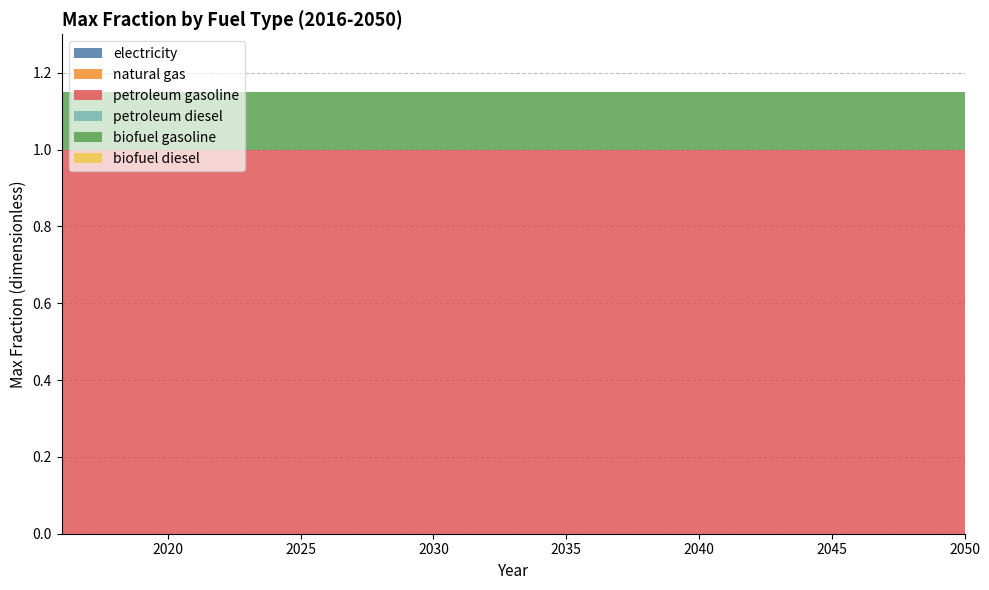

Reading right to left, what are all the values shown in this chart?

electricity: 0.0	0.0	0.0	0.0	0.0	0.0	0.0	0.0	0.0	0.0	0.0	0.0	0.0	0.0	0.0	0.0	0.0	0.0	0.0	0.0	0.0	0.0	0.0	0.0	0.0	0.0	0.0	0.0	0.0	0.0	0.0	0.0	0.0	0.0	0.0
natural gas: 0.0	0.0	0.0	0.0	0.0	0.0	0.0	0.0	0.0	0.0	0.0	0.0	0.0	0.0	0.0	0.0	0.0	0.0	0.0	0.0	0.0	0.0	0.0	0.0	0.0	0.0	0.0	0.0	0.0	0.0	0.0	0.0	0.0	0.0	0.0
petroleum gasoline: 1.0	1.0	1.0	1.0	1.0	1.0	1.0	1.0	1.0	1.0	1.0	1.0	1.0	1.0	1.0	1.0	1.0	1.0	1.0	1.0	1.0	1.0	1.0	1.0	1.0	1.0	1.0	1.0	1.0	1.0	1.0	1.0	1.0	1.0	1.0
petroleum diesel: 0.0	0.0	0.0	0.0	0.0	0.0	0.0	0.0	0.0	0.0	0.0	0.0	0.0	0.0	0.0	0.0	0.0	0.0	0.0	0.0	0.0	0.0	0.0	0.0	0.0	0.0	0.0	0.0	0.0	0.0	0.0	0.0	0.0	0.0	0.0
biofuel gasoline: 0.1	0.1	0.1	0.1	0.1	0.1	0.1	0.1	0.1	0.1	0.1	0.1	0.1	0.1	0.1	0.1	0.1	0.1	0.1	0.1	0.1	0.1	0.1	0.1	0.1	0.1	0.1	0.1	0.1	0.1	0.1	0.1	0.1	0.1	0.1
biofuel diesel: 0.0	0.0	0.0	0.0	0.0	0.0	0.0	0.0	0.0	0.0	0.0	0.0	0.0	0.0	0.0	0.0	0.0	0.0	0.0	0.0	0.0	0.0	0.0	0.0	0.0	0.0	0.0	0.0	0.0	0.0	0.0	0.0	0.0	0.0	0.0